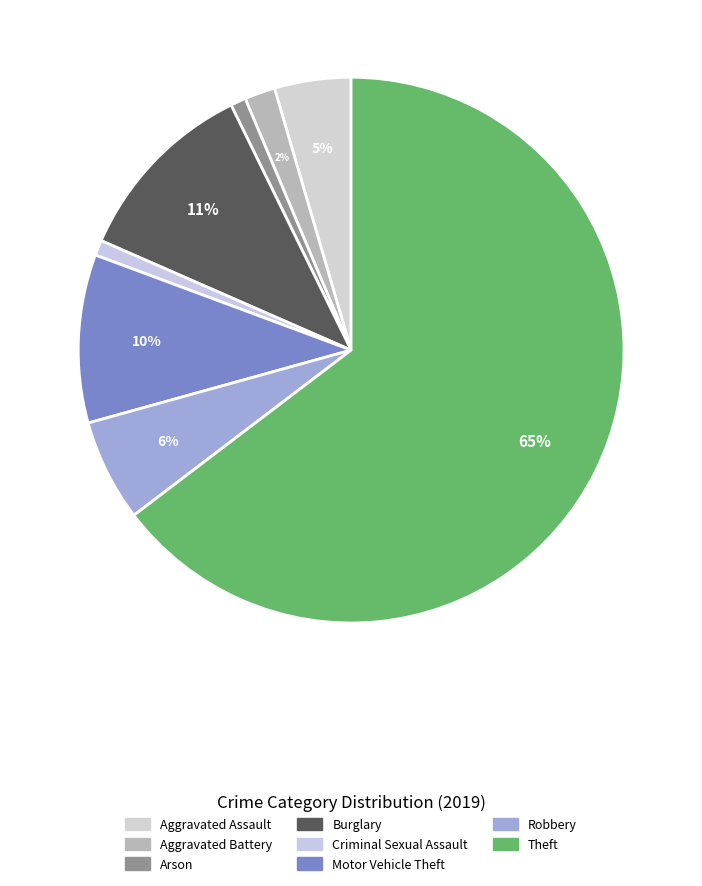

To the nearest percent, what is the difference between the Robbery and Motor Vehicle Theft slice percentages?

4%